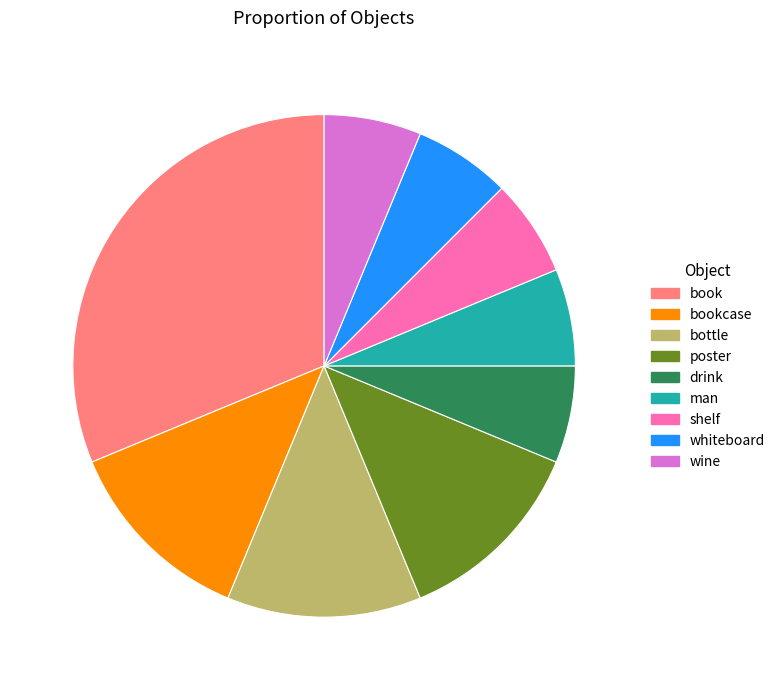

Is there any slice that represents more than half of the pie?

No